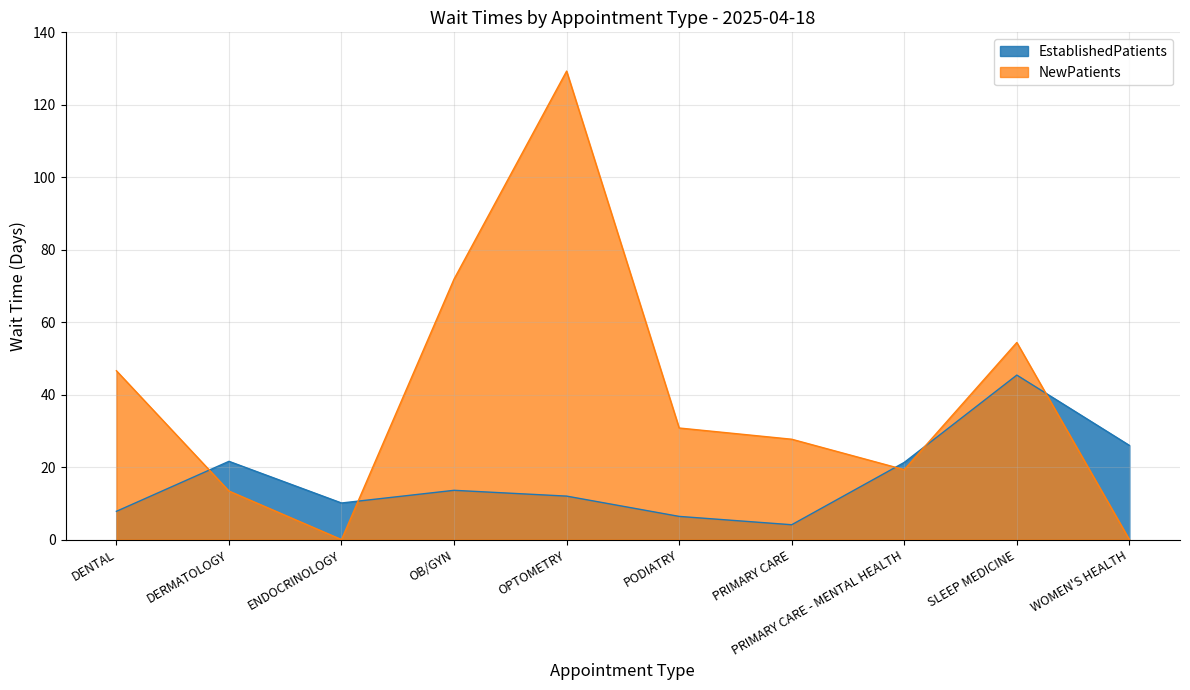

Which series has the largest total across all categories?

NewPatients